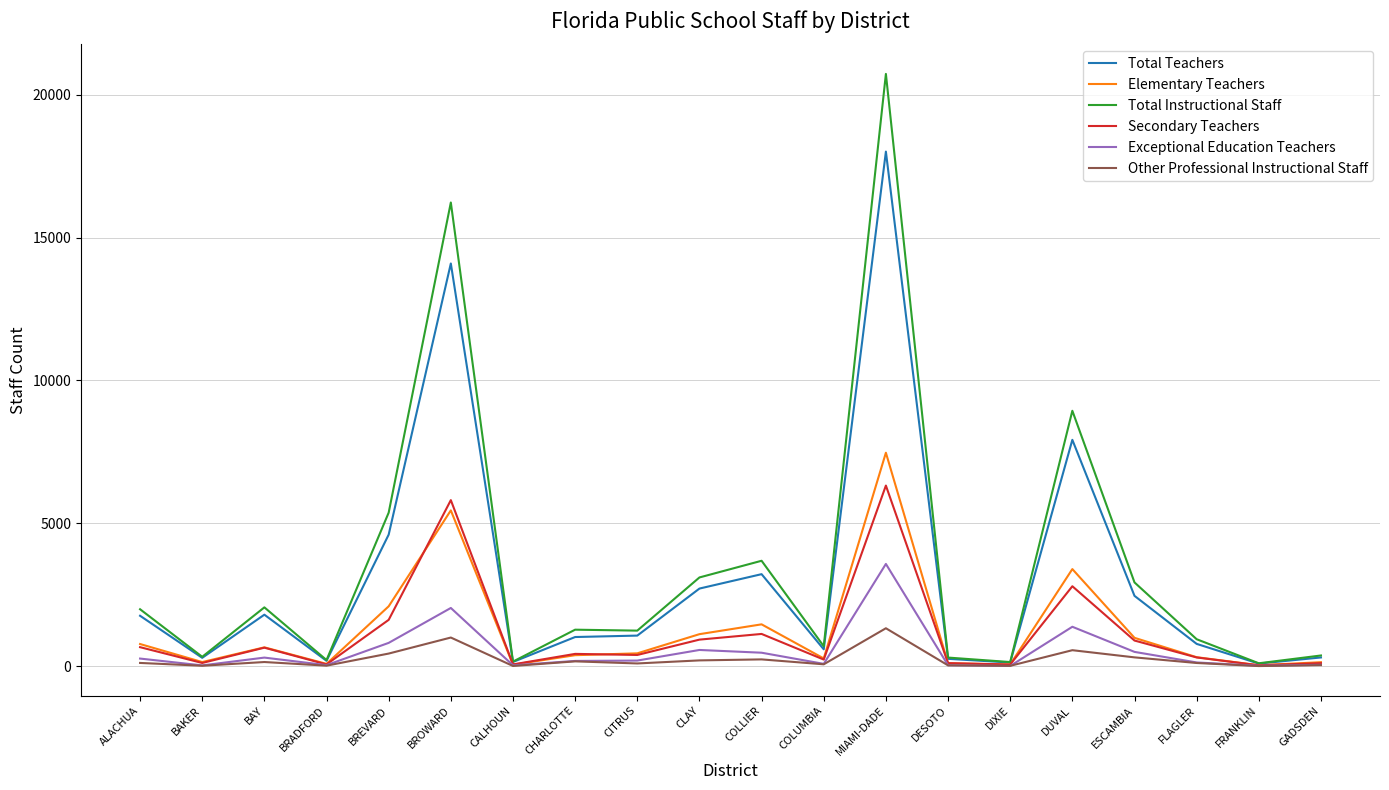

What is the total value across all series at MIAMI-DADE?

57439